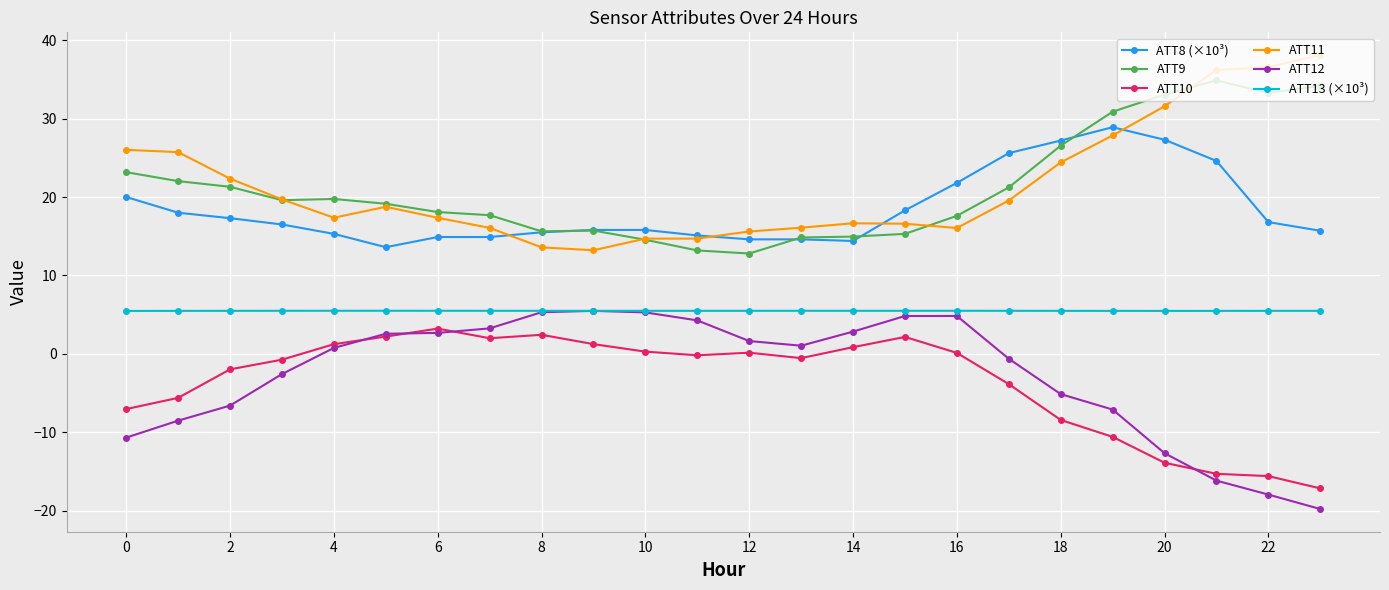

What is the smallest value displayed?

-19.8